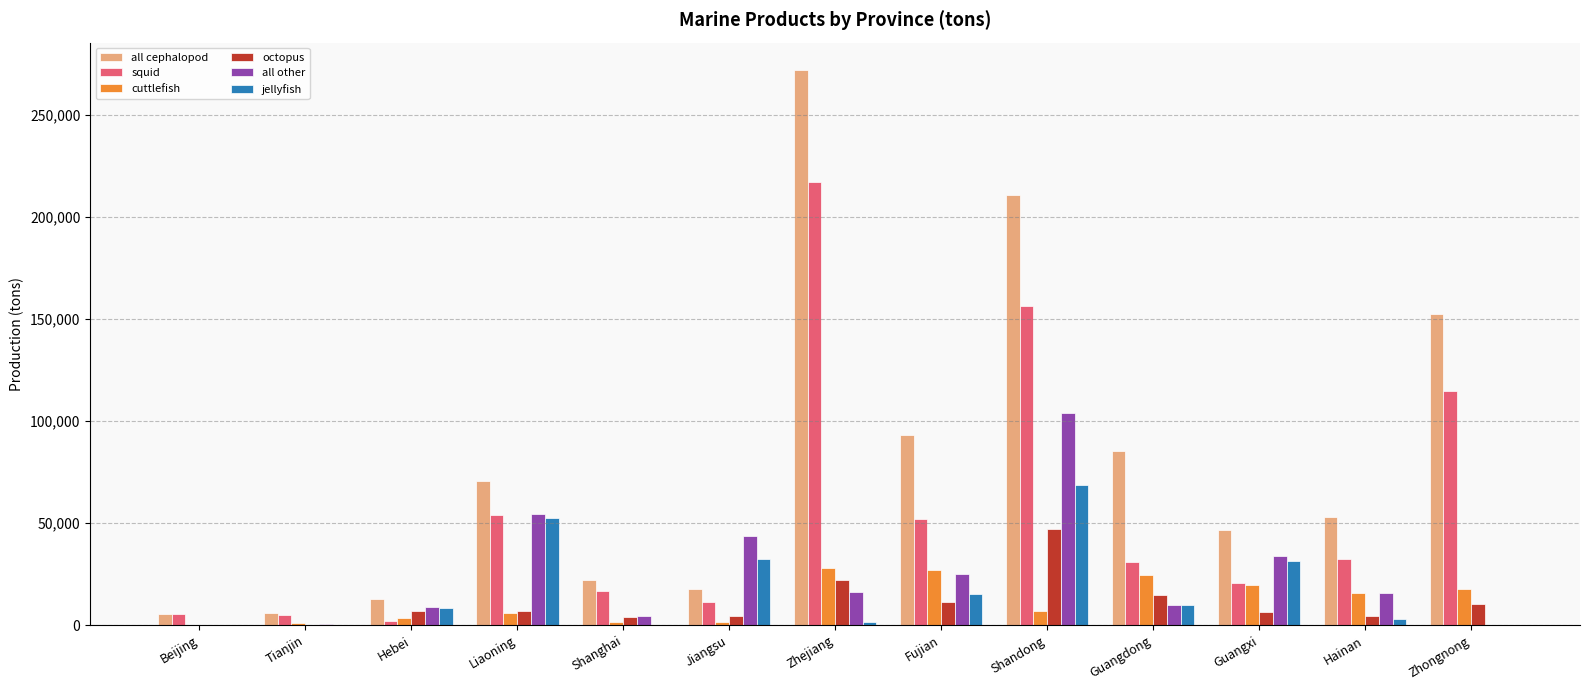

Which series has the largest range (max minus min)?

all cephalopod